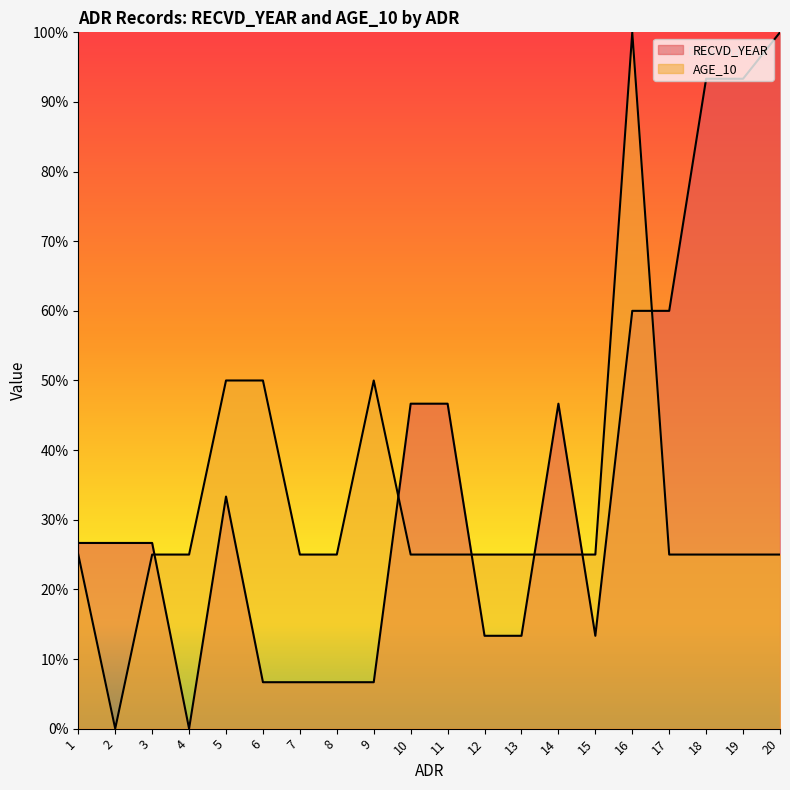

Reading right to left, what are all the values shown in this chart?

RECVD_YEAR: 100.0	93.3	93.3	60.0	60.0	13.3	46.7	13.3	13.3	46.7	46.7	6.7	6.7	6.7	6.7	33.3	0.0	26.7	26.7	26.7
AGE_10: 25.0	25.0	25.0	25.0	100.0	25.0	25.0	25.0	25.0	25.0	25.0	50.0	25.0	25.0	50.0	50.0	25.0	25.0	0.0	25.0